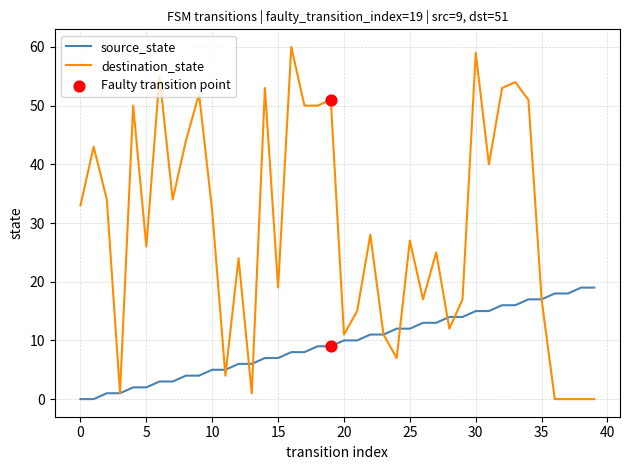

Which series has the largest total across all categories?

destination_state